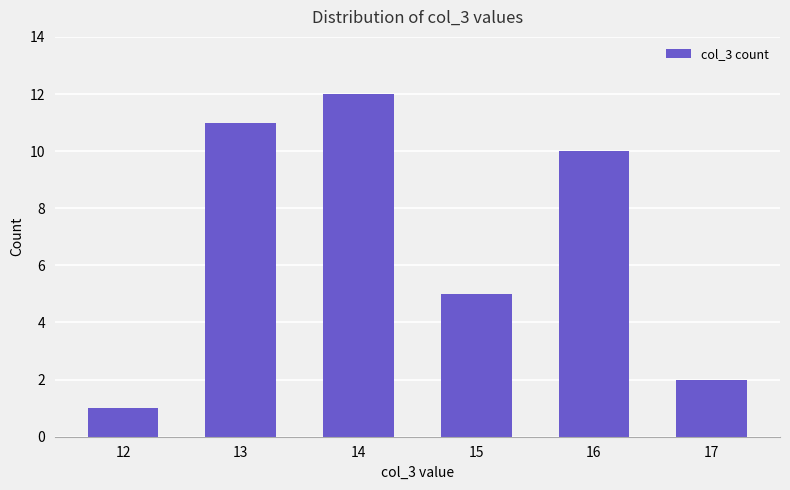

The value at 17 is 1. True or false?

False